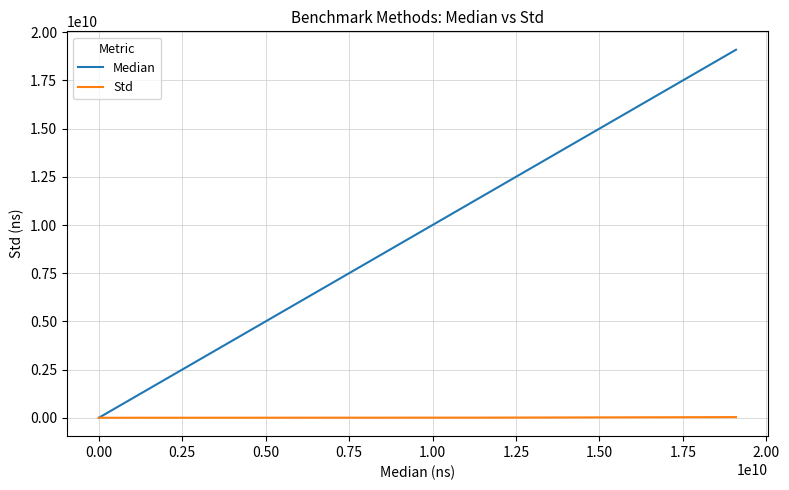

List the series in order of their peak value, highest first.

Median, Std